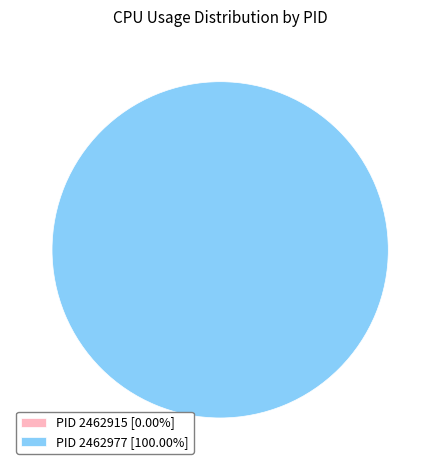

How many segments does this pie chart have?

2